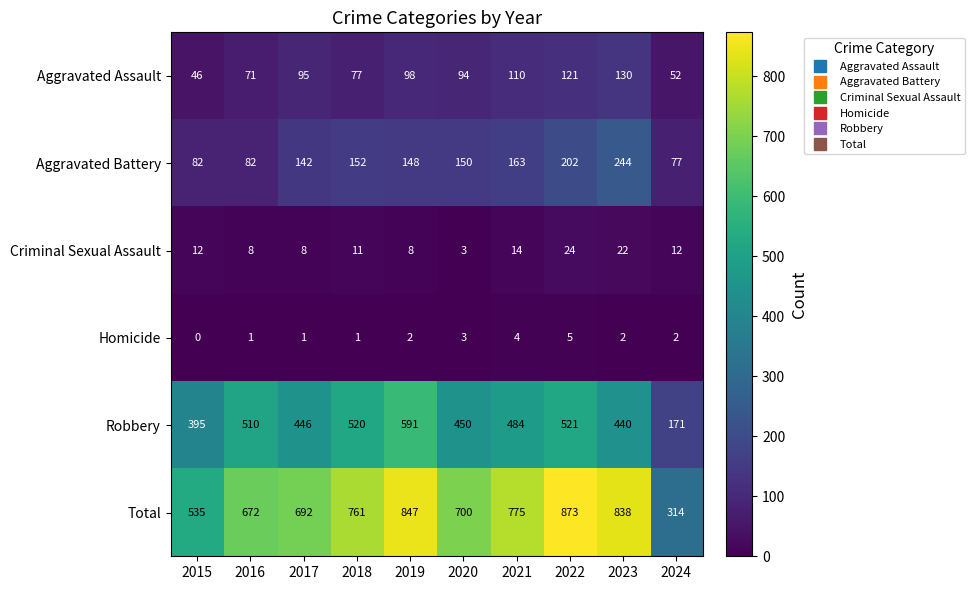

The Aggravated Assault series shows 94 at 2020. True or false?

True